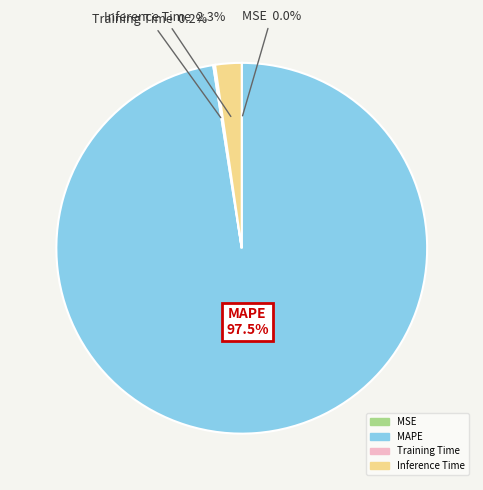

Which slice is the largest?

MAPE